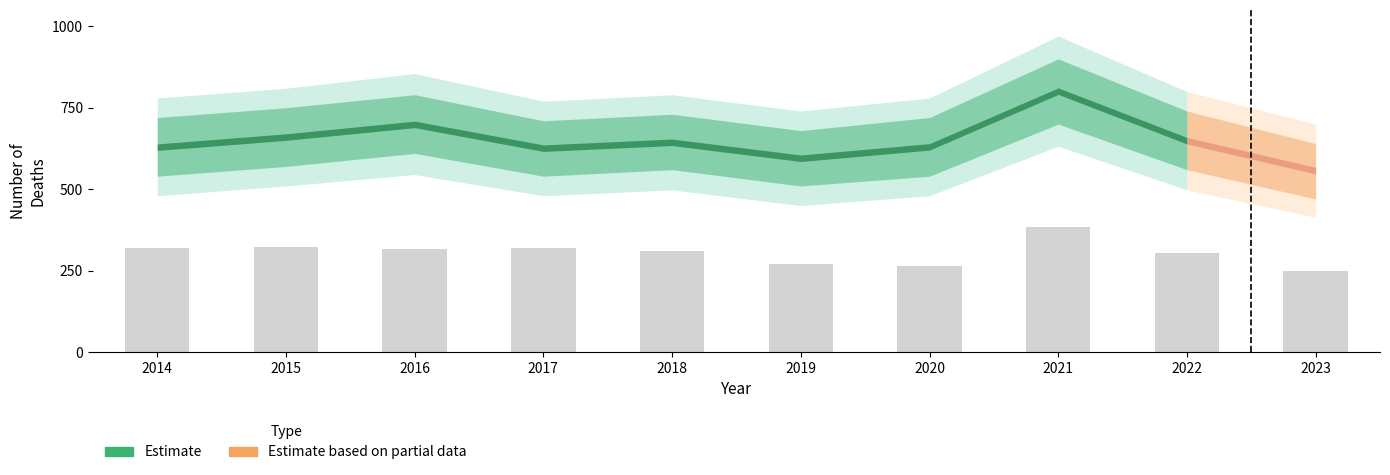

What is the value of the 7th bar from the left?

264